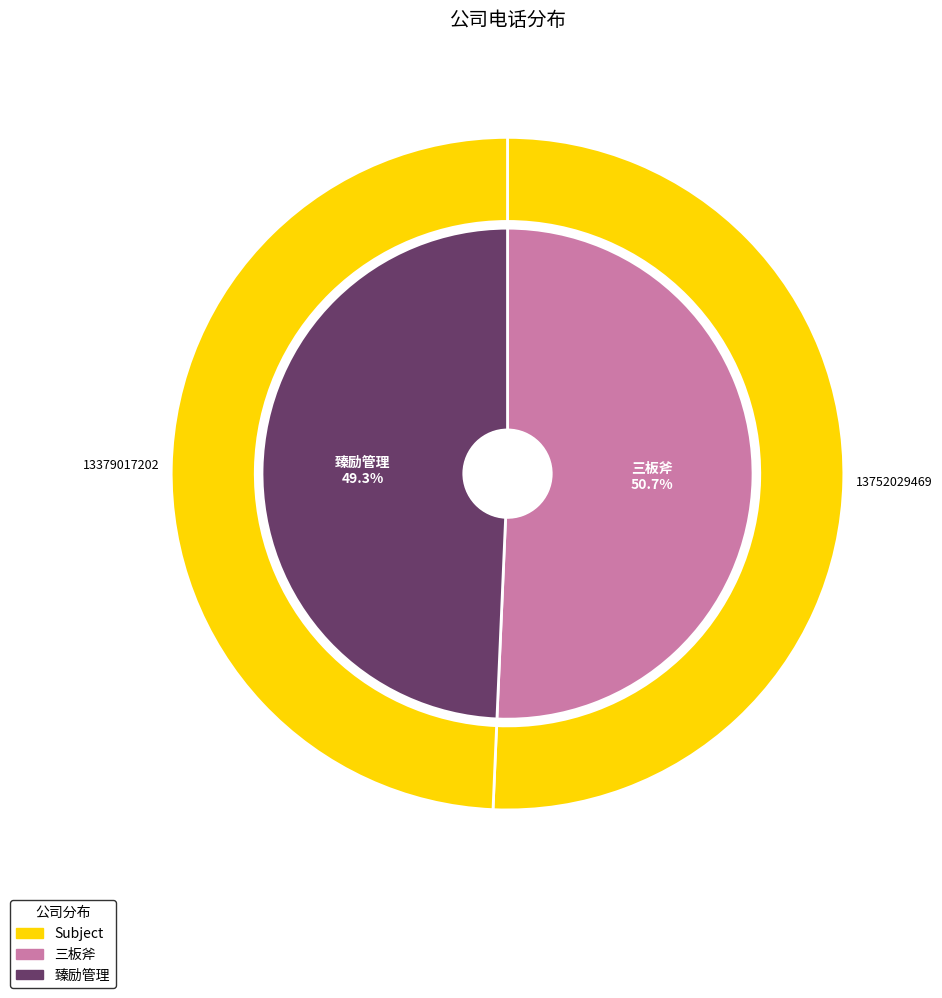

Which has a higher value, 臻励（西安）管理咨询合伙企业（有限合伙） or 西安三板斧管理咨询有限公司?

西安三板斧管理咨询有限公司